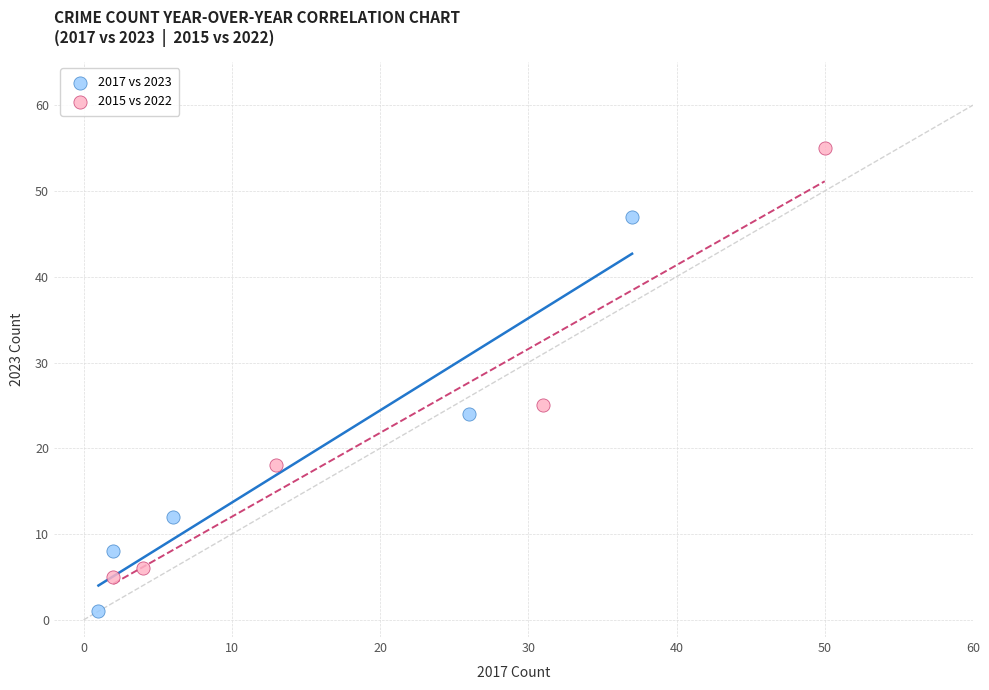

What are all the series names shown in the legend?

2017 vs 2023, 2015 vs 2022